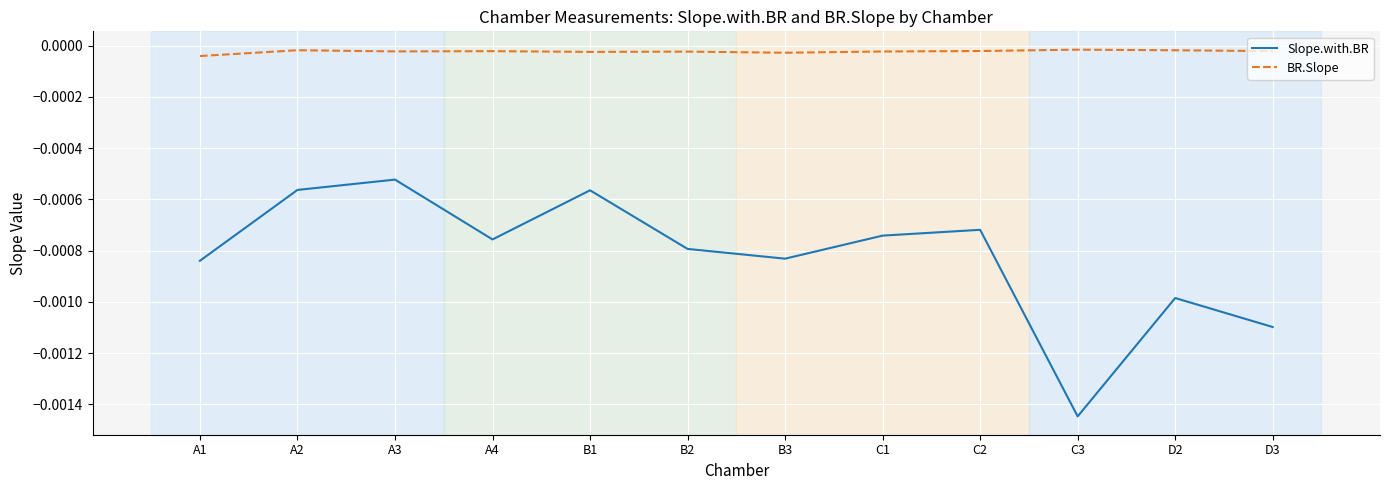

What are all the series names shown in the legend?

Slope.with.BR, BR.Slope